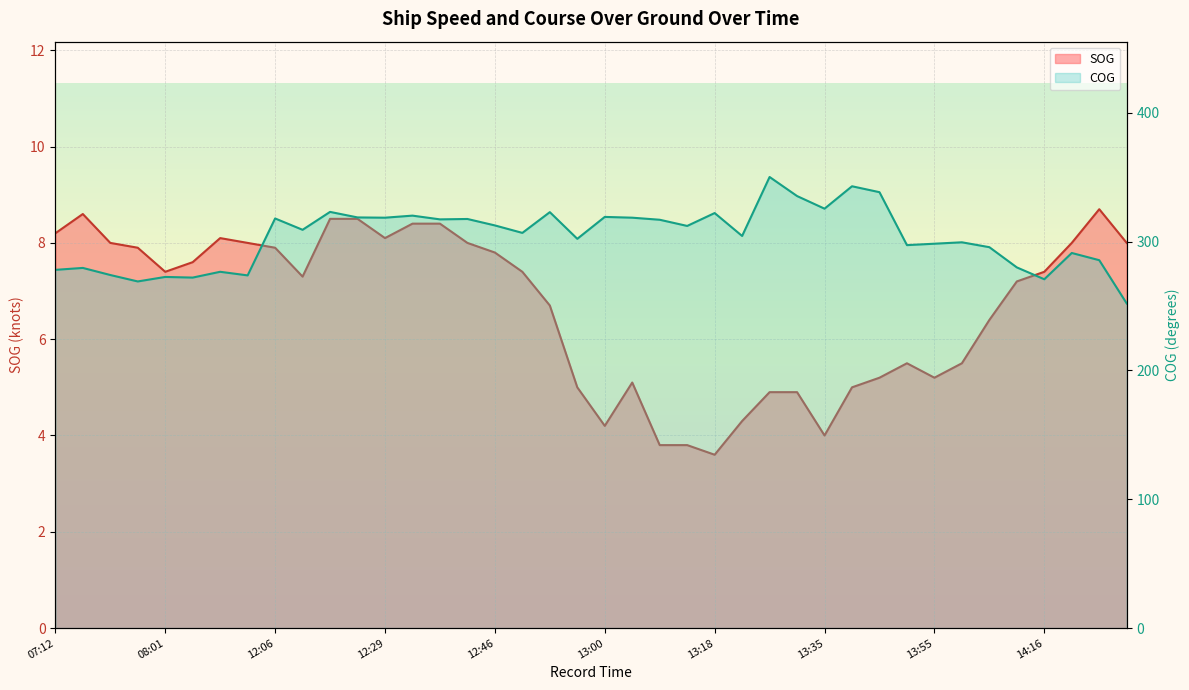

List the series in order of their peak value, highest first.

COG, SOG